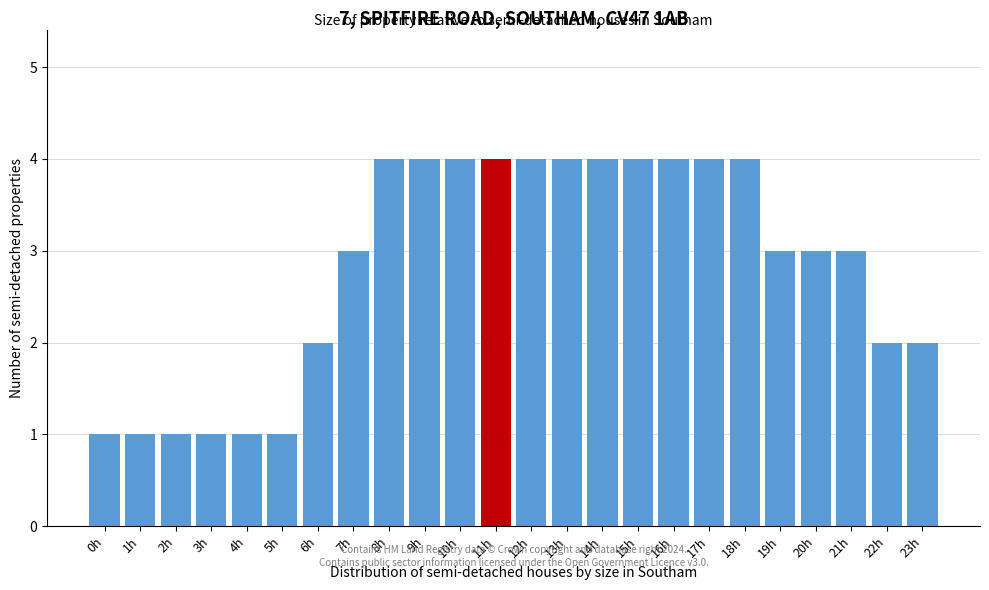

Reading left to right, transcribe all the data shown in this chart.

1	1	1	1	1	1	2	3	4	4	4	4	4	4	4	4	4	4	4	3	3	3	2	2